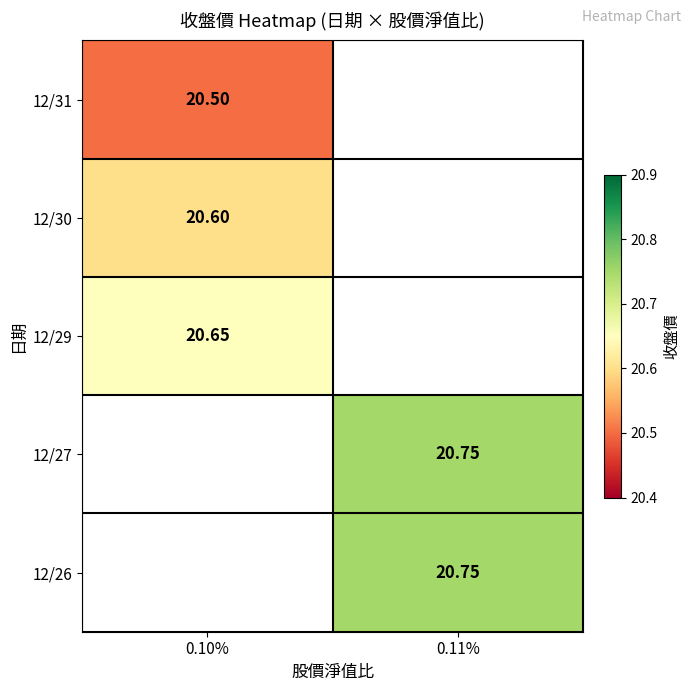

List the labels in order of 12/27 value, smallest first.

0.10%, 0.11%